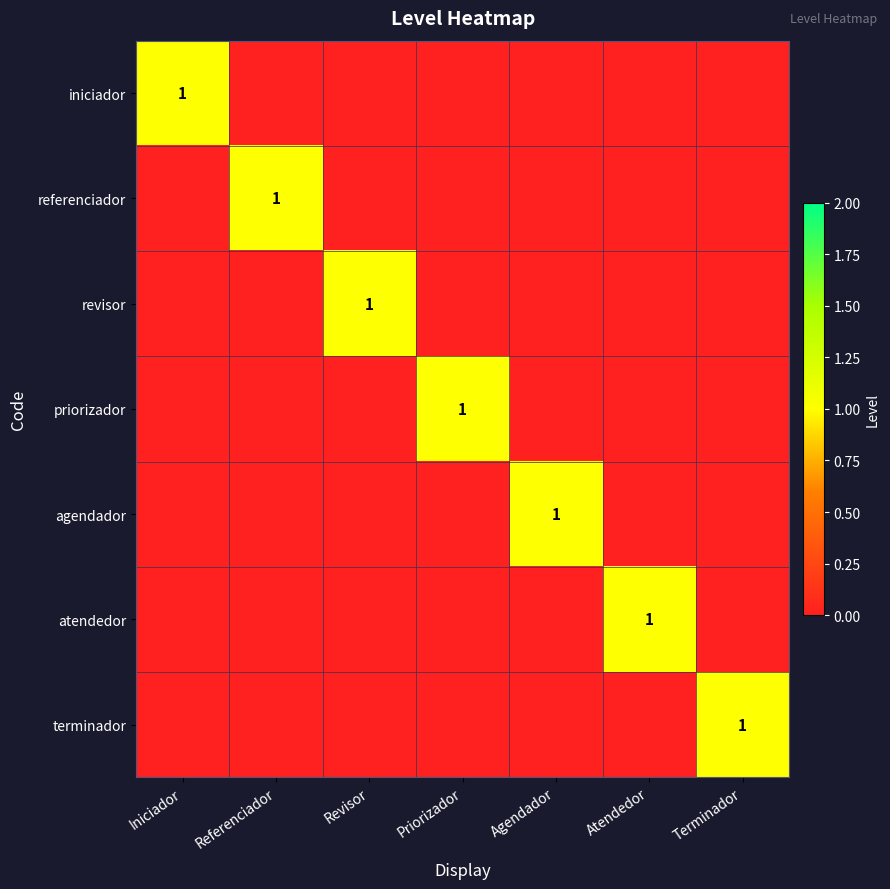

The terminador series shows 1 at Terminador. True or false?

True